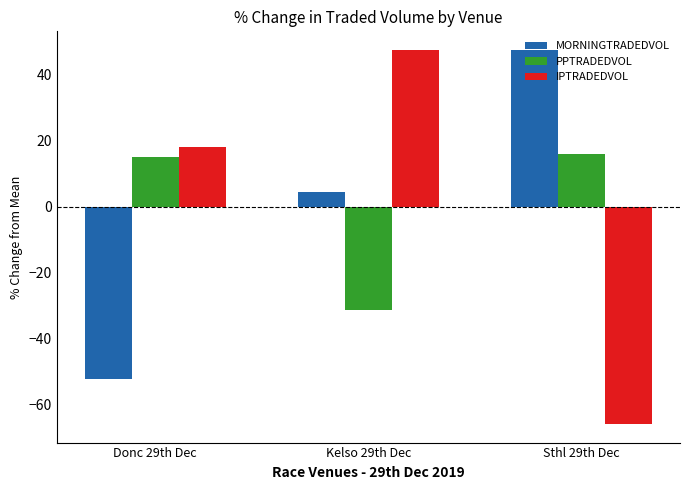

Which category has the lowest value in the MORNINGTRADEDVOL series?

Donc 29th Dec